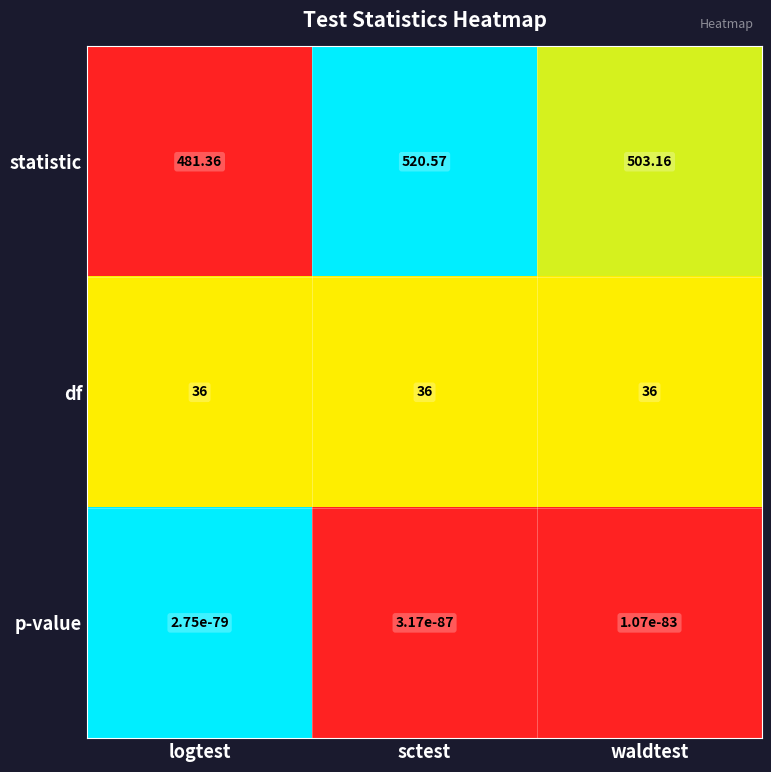

Between logtest and waldtest, which series saw the biggest shift?

statistic